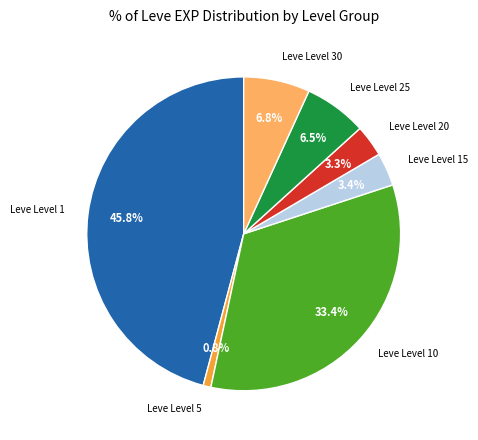

What is the smallest slice in the pie chart?

Leve Level 5